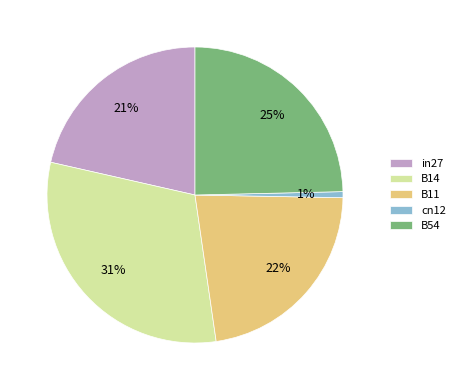

To the nearest percent, what is the average slice percentage?

20%